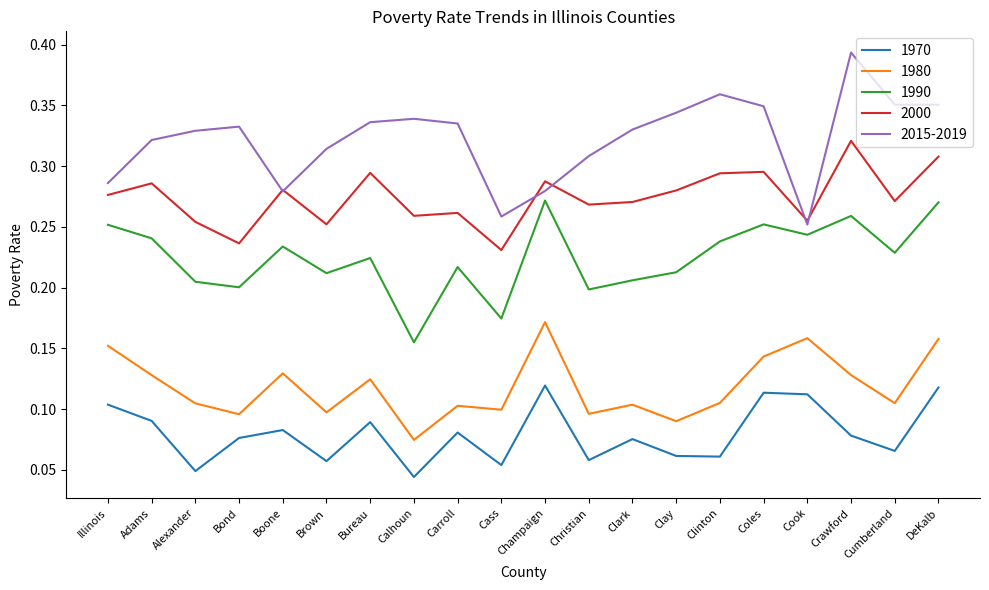

List the series in order of their peak value, lowest first.

1970, 1980, 1990, 2000, 2015-2019